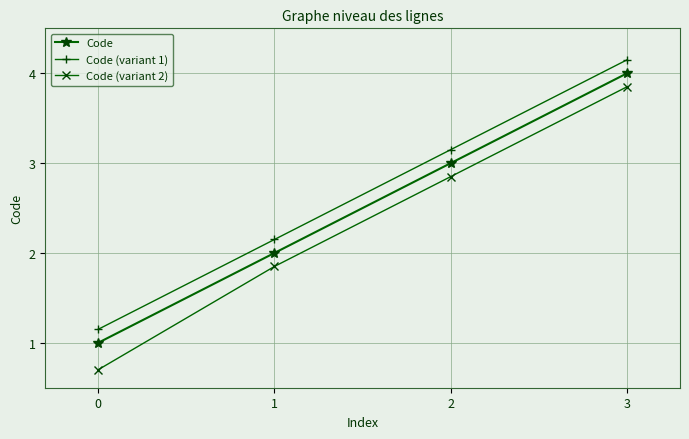

Which series has the largest range (max minus min)?

Code (variant 2)